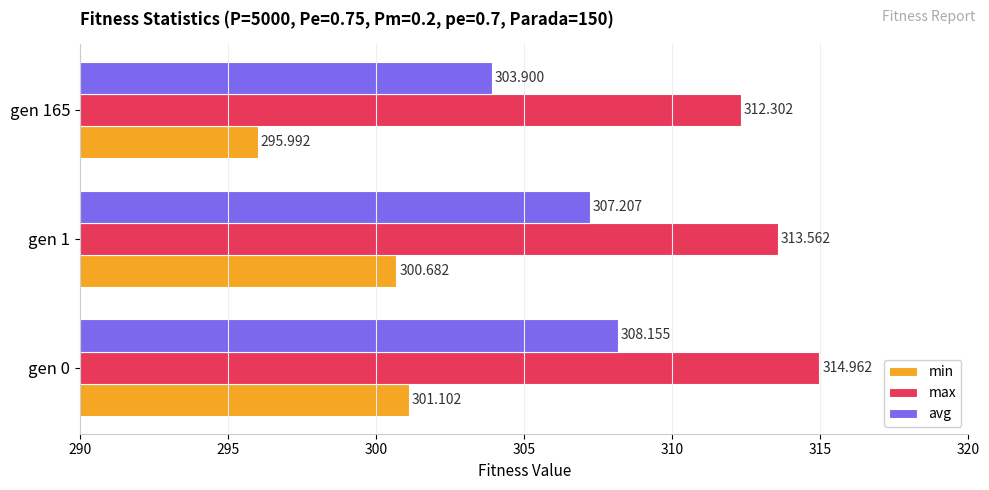

Rank the series by their average value, from lowest to highest.

min, avg, max